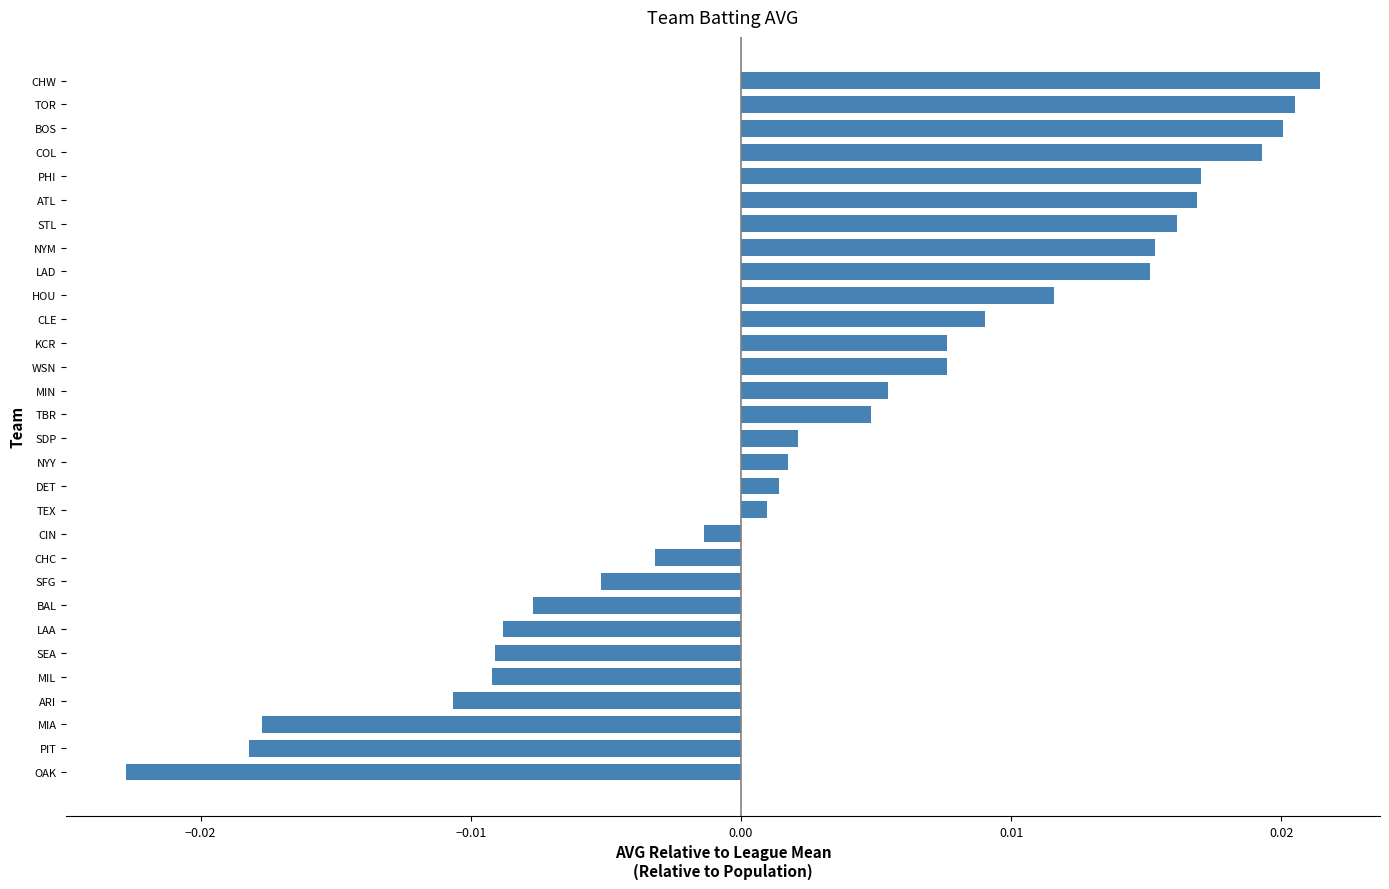

Between CHC and HOU, which is larger?

HOU